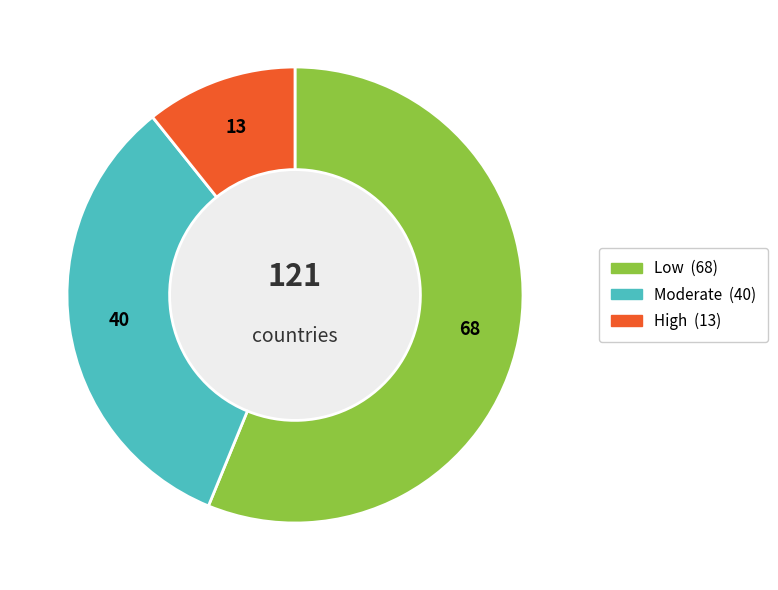

Between High and Low, which is larger?

Low